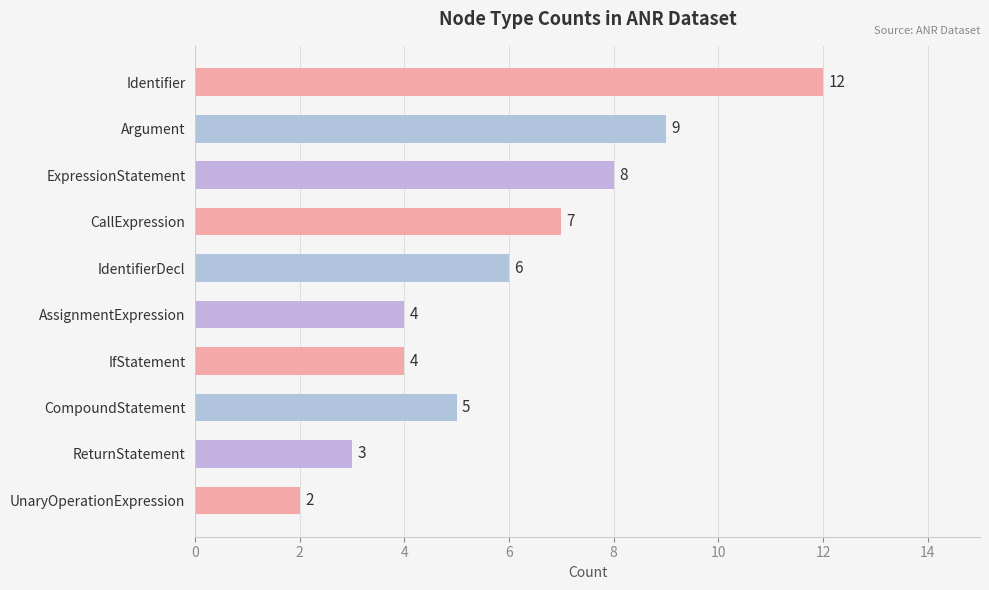

True or false: the data shows 12 at ExpressionStatement.

False